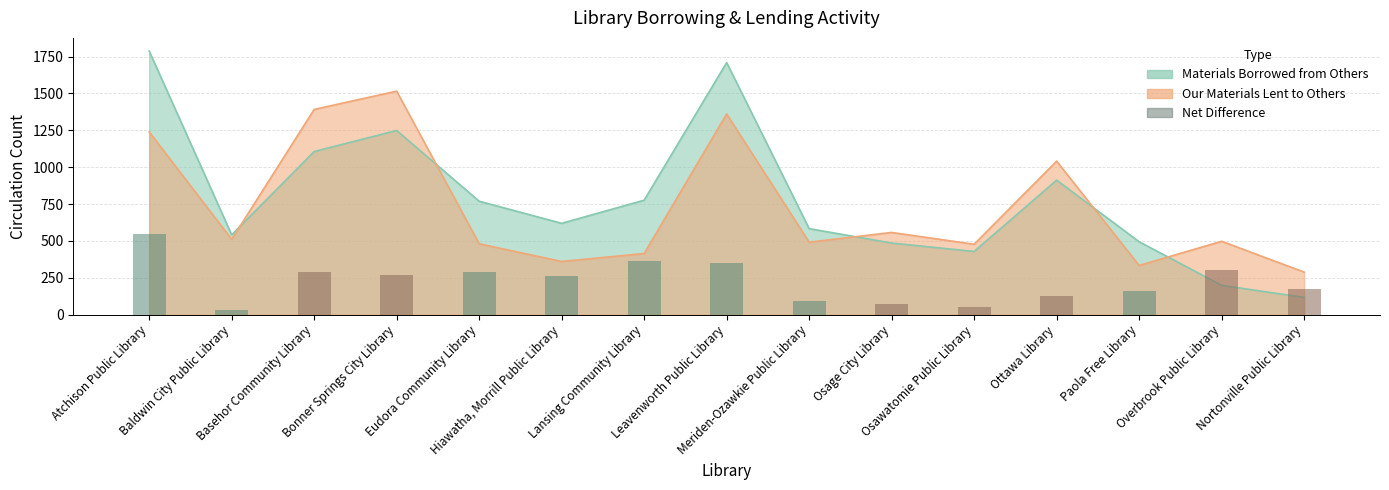

List the labels in order of value, largest first.

Atchison Public Library, Lansing Community Library, Leavenworth Public Library, Overbrook Public Library, Eudora Community Library, Basehor Community Library, Bonner Springs City Library, Hiawatha, Morrill Public Library, Nortonville Public Library, Paola Free Library, Ottawa Library, Meriden-Ozawkie Public Library, Osage City Library, Osawatomie Public Library, Baldwin City Public Library